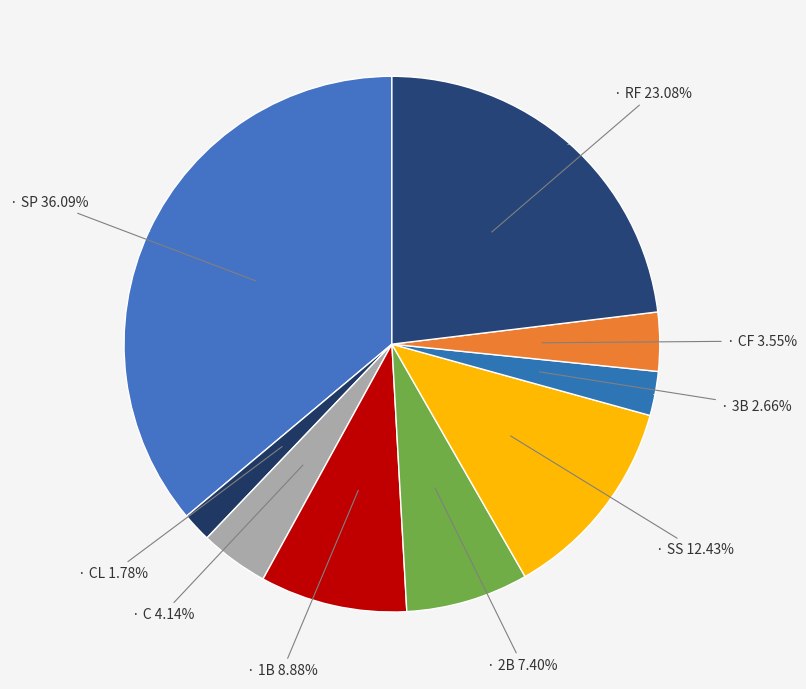

To the nearest percent, what is the average slice percentage?

11%